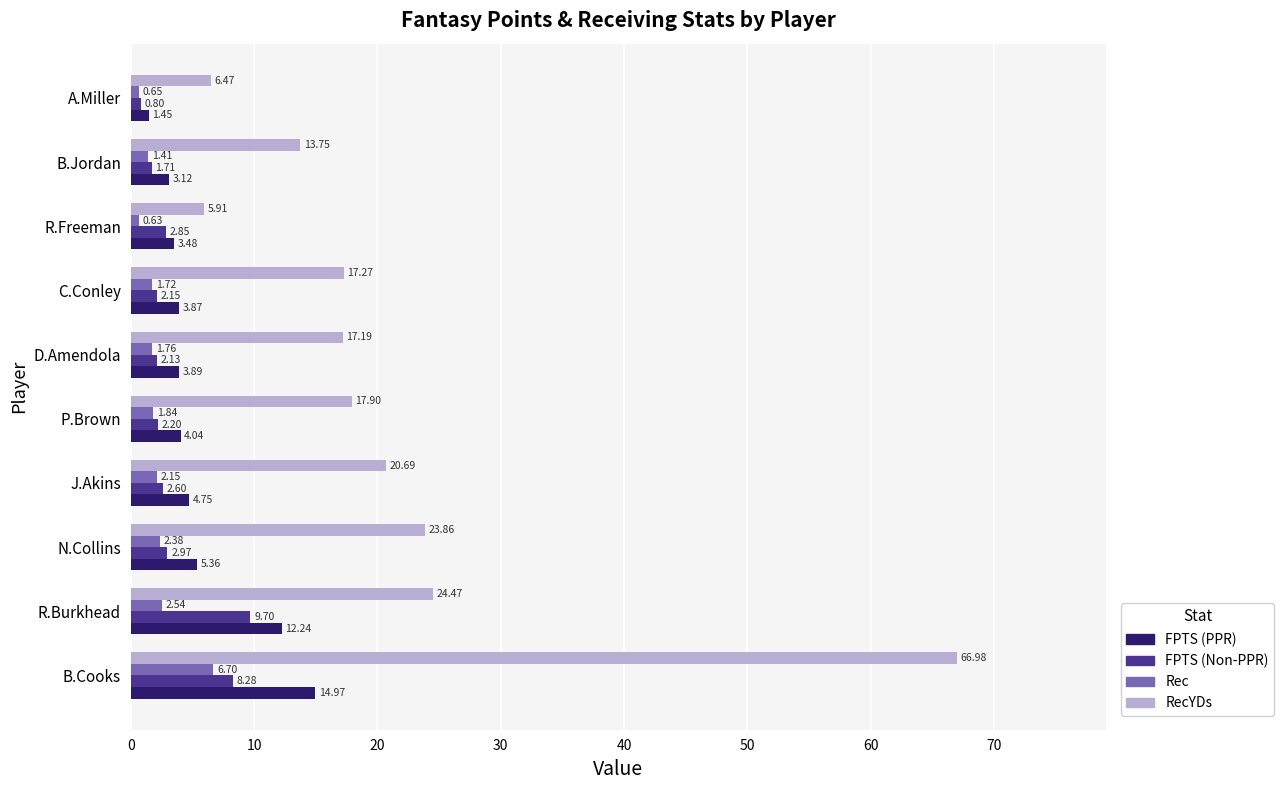

What is the difference between the highest and lowest values at N.Collins?

21.5